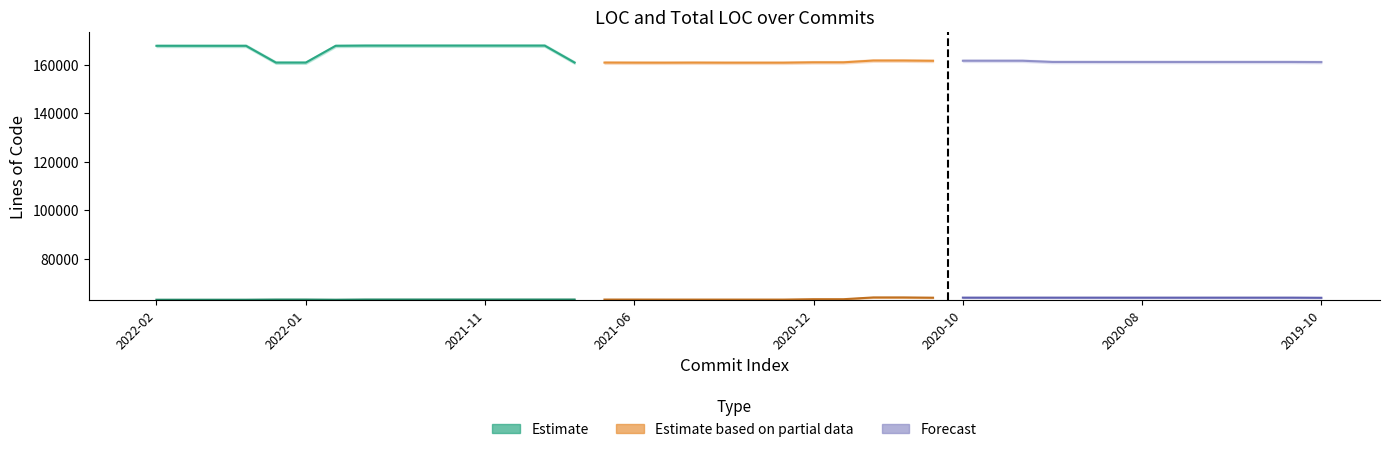

True or false: LOC has a value of 94447 at 2020-05.

False